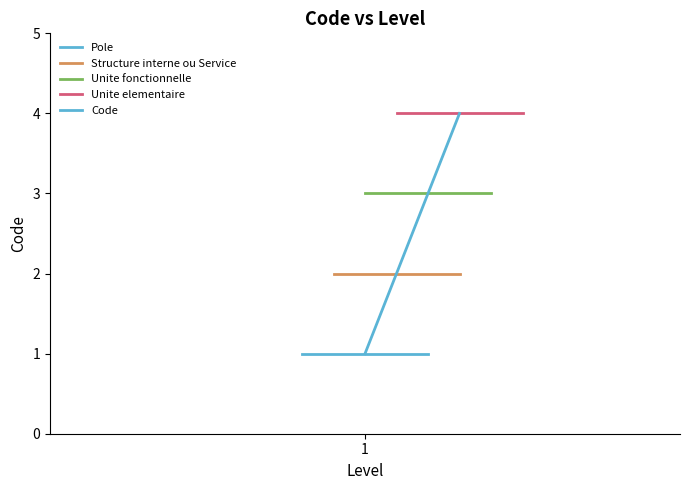

What is the greatest value displayed?

4